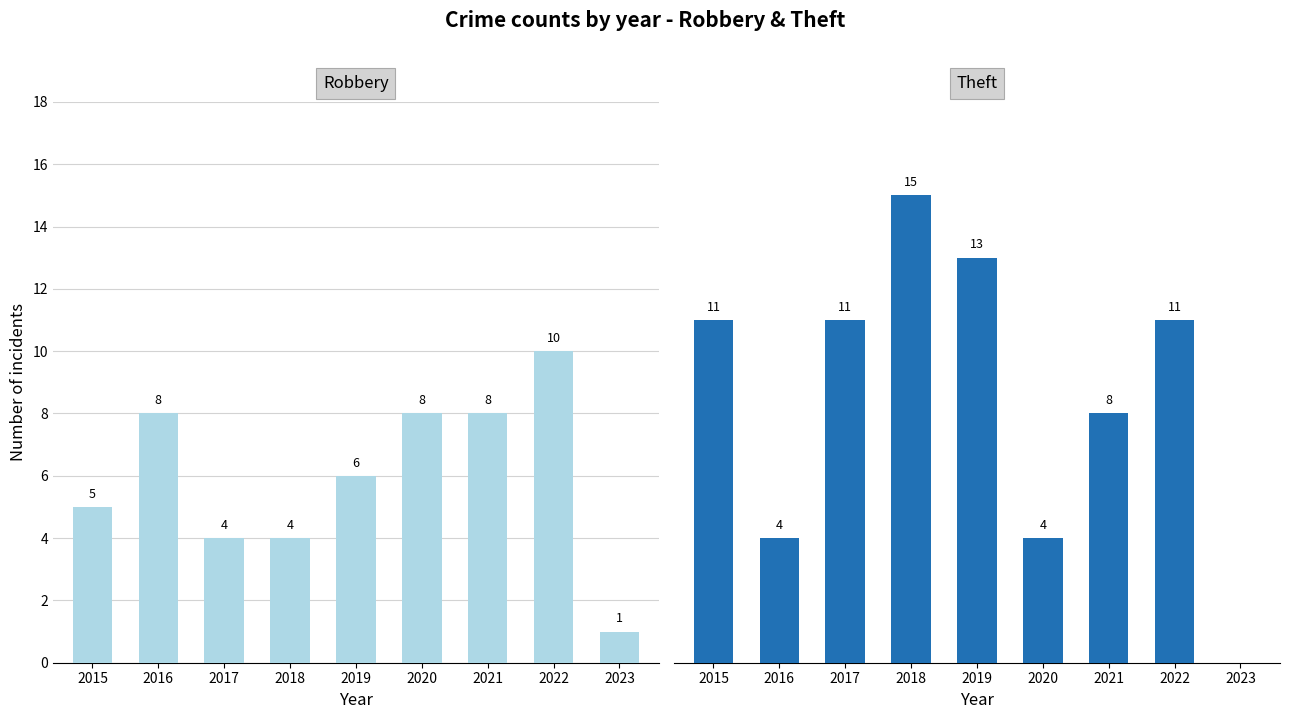

At which label does Robbery reach its minimum?

2023